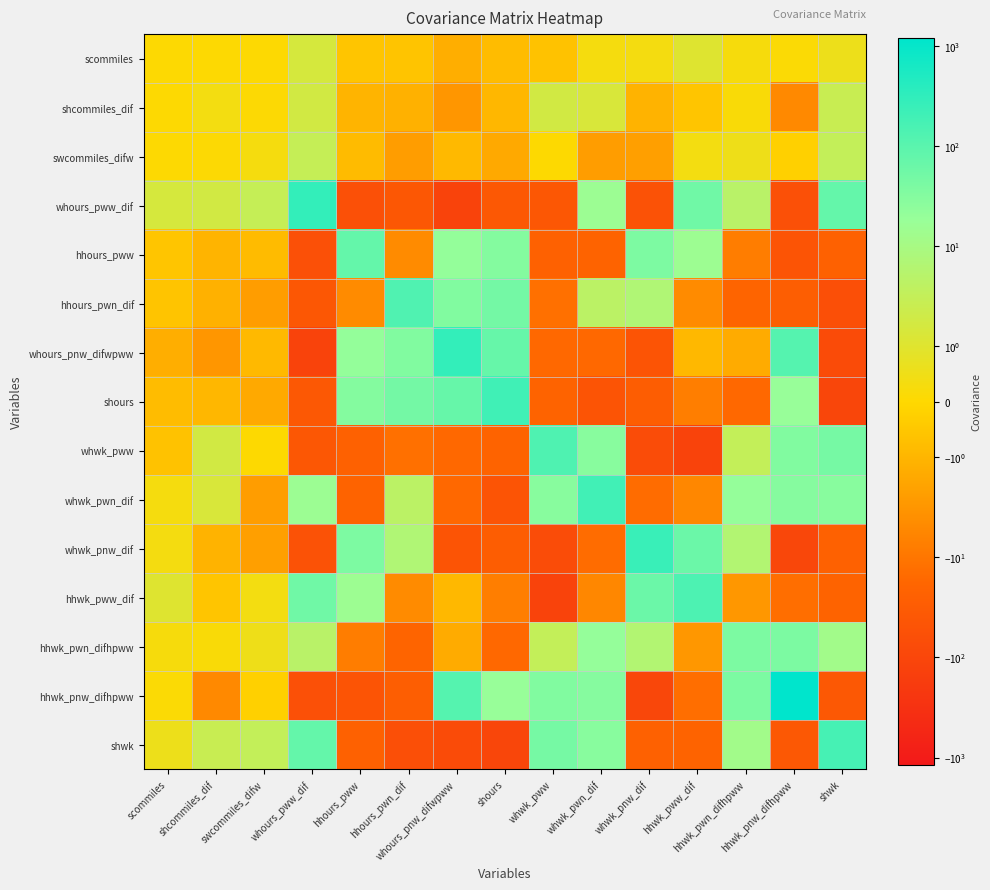

Reading left to right, what are all the values shown in this chart?

scommiles: scommiles=0.1	shcommiles_dif=0.1	swcommiles_difw=0.1	whours_pww_dif=1.5	hhours_pww=-0.5	hhours_pwn_dif=-0.6	whours_pnw_difwpww=-1.3	shours=-0.8	whwk_pww=-0.6	whwk_pwn_dif=0.3	whwk_pnw_dif=0.3	hhwk_pww_dif=1.1	hhwk_pwn_difhpww=0.3	hhwk_pnw_difhpww=0.1	shwk=0.6
shcommiles_dif: scommiles=0.1	shcommiles_dif=0.4	swcommiles_difw=0.1	whours_pww_dif=1.7	hhours_pww=-1.0	hhours_pwn_dif=-1.1	whours_pnw_difwpww=-3.1	shours=-0.9	whwk_pww=1.8	whwk_pwn_dif=1.3	whwk_pnw_dif=-1.1	hhwk_pww_dif=-0.5	hhwk_pwn_difhpww=0.2	hhwk_pnw_difhpww=-5.0	shwk=2.6
swcommiles_difw: scommiles=0.1	shcommiles_dif=0.1	swcommiles_difw=0.3	whours_pww_dif=3.0	hhours_pww=-0.8	hhours_pwn_dif=-2.3	whours_pnw_difwpww=-0.9	shours=-1.5	whwk_pww=0.0	whwk_pwn_dif=-2.4	whwk_pnw_dif=-2.2	hhwk_pww_dif=0.4	hhwk_pwn_difhpww=0.5	hhwk_pnw_difhpww=-0.2	shwk=3.2
whours_pww_dif: scommiles=1.5	shcommiles_dif=1.7	swcommiles_difw=3.0	whours_pww_dif=289.5	hhours_pww=-58.4	hhours_pwn_dif=-41.1	whours_pnw_difwpww=-121.4	shours=-38.1	whwk_pww=-41.2	whwk_pwn_dif=15.8	whwk_pnw_dif=-53.2	hhwk_pww_dif=55.2	hhwk_pwn_difhpww=4.9	hhwk_pnw_difhpww=-57.7	shwk=75.8
hhours_pww: scommiles=-0.5	shcommiles_dif=-1.0	swcommiles_difw=-0.8	whours_pww_dif=-58.4	hhours_pww=74.6	hhours_pwn_dif=-4.5	whours_pnw_difwpww=20.1	shours=31.5	whwk_pww=-23.5	whwk_pwn_dif=-20.7	whwk_pnw_dif=38.1	hhwk_pww_dif=15.3	hhwk_pwn_difhpww=-7.6	hhwk_pnw_difhpww=-48.5	shwk=-23.2
hhours_pwn_dif: scommiles=-0.6	shcommiles_dif=-1.1	swcommiles_difw=-2.3	whours_pww_dif=-41.1	hhours_pww=-4.5	hhours_pwn_dif=131.3	whours_pnw_difwpww=35.0	shours=49.1	whwk_pww=-12.7	whwk_pwn_dif=4.4	whwk_pnw_dif=7.1	hhwk_pww_dif=-4.7	hhwk_pwn_difhpww=-19.3	hhwk_pnw_difhpww=-27.5	shwk=-60.7
whours_pnw_difwpww: scommiles=-1.3	shcommiles_dif=-3.1	swcommiles_difw=-0.9	whours_pww_dif=-121.4	hhours_pww=20.1	hhours_pwn_dif=35.0	whours_pnw_difwpww=284.3	shours=71.4	whwk_pww=-16.0	whwk_pwn_dif=-16.8	whwk_pnw_dif=-46.7	hhwk_pww_dif=-0.9	hhwk_pwn_difhpww=-1.4	hhwk_pnw_difhpww=116.8	shwk=-77.3
shours: scommiles=-0.8	shcommiles_dif=-0.9	swcommiles_difw=-1.5	whours_pww_dif=-38.1	hhours_pww=31.5	hhours_pwn_dif=49.1	whours_pnw_difwpww=71.4	shours=200.6	whwk_pww=-21.1	whwk_pwn_dif=-46.0	whwk_pnw_dif=-28.4	hhwk_pww_dif=-7.5	hhwk_pwn_difhpww=-16.5	hhwk_pnw_difhpww=18.2	shwk=-100.0
whwk_pww: scommiles=-0.6	shcommiles_dif=1.8	swcommiles_difw=0.0	whours_pww_dif=-41.2	hhours_pww=-23.5	hhours_pwn_dif=-12.7	whours_pnw_difwpww=-16.0	shours=-21.1	whwk_pww=134.8	whwk_pwn_dif=28.4	whwk_pnw_dif=-70.5	hhwk_pww_dif=-120.7	hhwk_pwn_difhpww=3.2	hhwk_pnw_difhpww=34.0	shwk=46.0
whwk_pwn_dif: scommiles=0.3	shcommiles_dif=1.3	swcommiles_difw=-2.4	whours_pww_dif=15.8	hhours_pww=-20.7	hhours_pwn_dif=4.4	whours_pnw_difwpww=-16.8	shours=-46.0	whwk_pww=28.4	whwk_pwn_dif=196.5	whwk_pnw_dif=-14.1	hhwk_pww_dif=-5.3	hhwk_pwn_difhpww=20.1	hhwk_pnw_difhpww=30.5	shwk=28.7
whwk_pnw_dif: scommiles=0.3	shcommiles_dif=-1.1	swcommiles_difw=-2.2	whours_pww_dif=-53.2	hhours_pww=38.1	hhours_pwn_dif=7.1	whours_pnw_difwpww=-46.7	shours=-28.4	whwk_pww=-70.5	whwk_pwn_dif=-14.1	whwk_pnw_dif=242.3	hhwk_pww_dif=62.0	hhwk_pwn_difhpww=6.2	hhwk_pnw_difhpww=-96.8	shwk=-23.4
hhwk_pww_dif: scommiles=1.1	shcommiles_dif=-0.5	swcommiles_difw=0.4	whours_pww_dif=55.2	hhours_pww=15.3	hhours_pwn_dif=-4.7	whours_pnw_difwpww=-0.9	shours=-7.5	whwk_pww=-120.7	whwk_pwn_dif=-5.3	whwk_pnw_dif=62.0	hhwk_pww_dif=140.2	hhwk_pwn_difhpww=-2.9	hhwk_pnw_difhpww=-13.5	shwk=-20.7
hhwk_pwn_difhpww: scommiles=0.3	shcommiles_dif=0.2	swcommiles_difw=0.5	whours_pww_dif=4.9	hhours_pww=-7.6	hhours_pwn_dif=-19.3	whours_pnw_difwpww=-1.4	shours=-16.5	whwk_pww=3.2	whwk_pwn_dif=20.1	whwk_pnw_dif=6.2	hhwk_pww_dif=-2.9	hhwk_pwn_difhpww=39.8	hhwk_pnw_difhpww=39.3	shwk=12.2
hhwk_pnw_difhpww: scommiles=0.1	shcommiles_dif=-5.0	swcommiles_difw=-0.2	whours_pww_dif=-57.7	hhours_pww=-48.5	hhours_pwn_dif=-27.5	whours_pnw_difwpww=116.8	shours=18.2	whwk_pww=34.0	whwk_pwn_dif=30.5	whwk_pnw_dif=-96.8	hhwk_pww_dif=-13.5	hhwk_pwn_difhpww=39.3	hhwk_pnw_difhpww=1196.1	shwk=-36.5
shwk: scommiles=0.6	shcommiles_dif=2.6	swcommiles_difw=3.2	whours_pww_dif=75.8	hhours_pww=-23.2	hhours_pwn_dif=-60.7	whours_pnw_difwpww=-77.3	shours=-100.0	whwk_pww=46.0	whwk_pwn_dif=28.7	whwk_pnw_dif=-23.4	hhwk_pww_dif=-20.7	hhwk_pwn_difhpww=12.2	hhwk_pnw_difhpww=-36.5	shwk=172.6